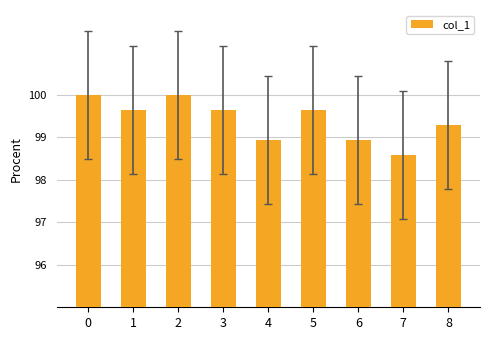

What is the difference between the values at 4 and 1?

0.7